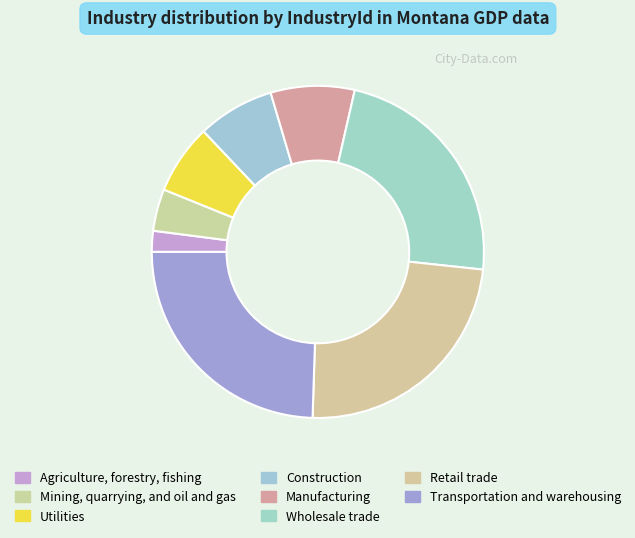

Rank the categories by value from lowest to highest.

Agriculture, forestry, fishing, Mining, quarrying, and oil and gas, Utilities, Construction, Manufacturing, Wholesale trade, Retail trade, Transportation and warehousing